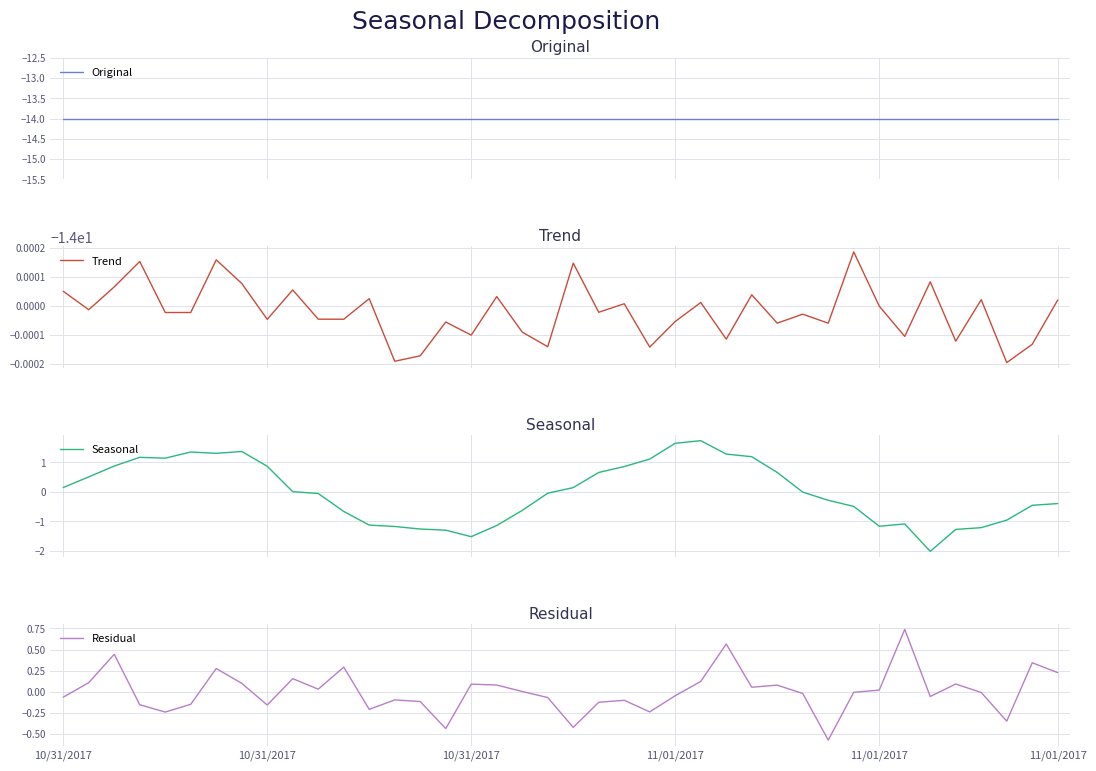

At which label does Trend reach its peak?

31